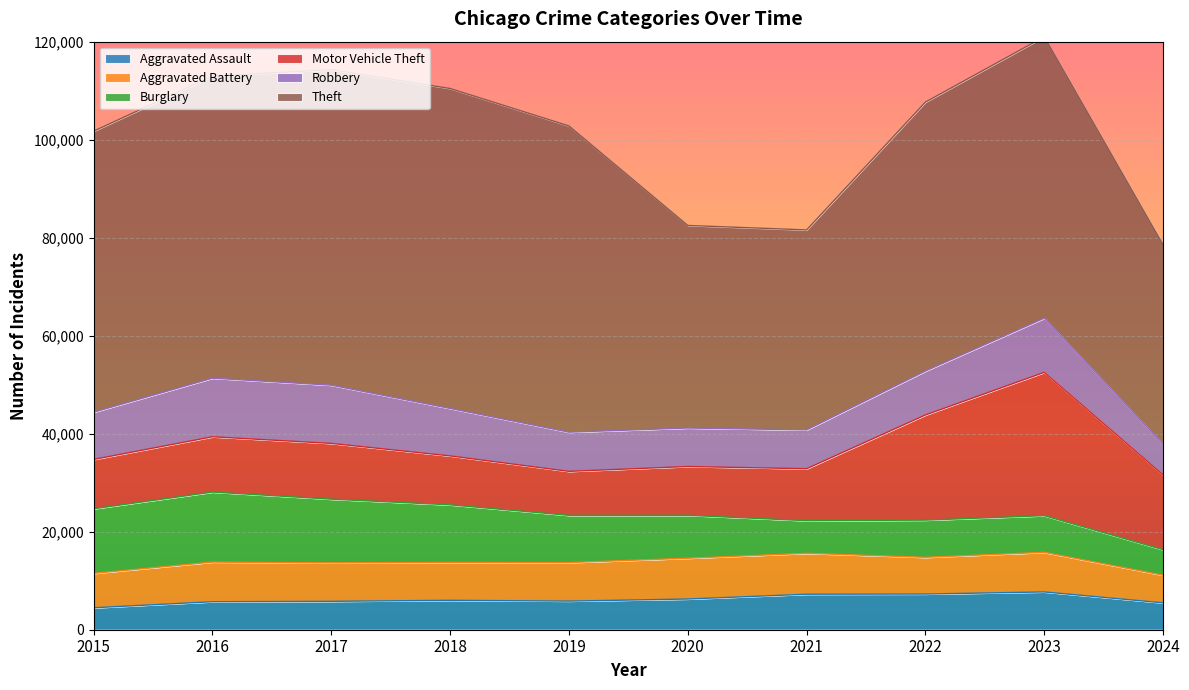

Where is Robbery nearest to the value 9110?

2022